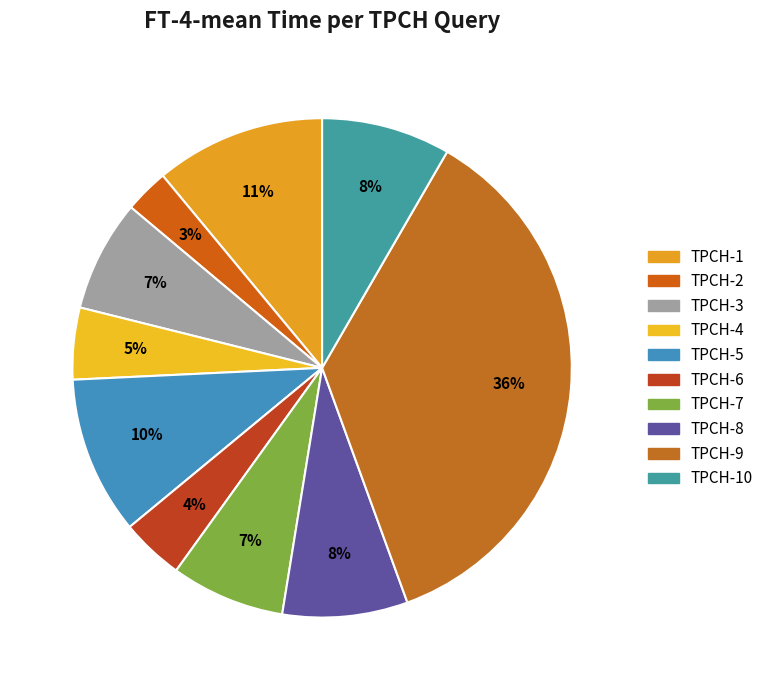

Rank the categories by value from highest to lowest.

TPCH-9, TPCH-1, TPCH-5, TPCH-10, TPCH-8, TPCH-7, TPCH-3, TPCH-4, TPCH-6, TPCH-2